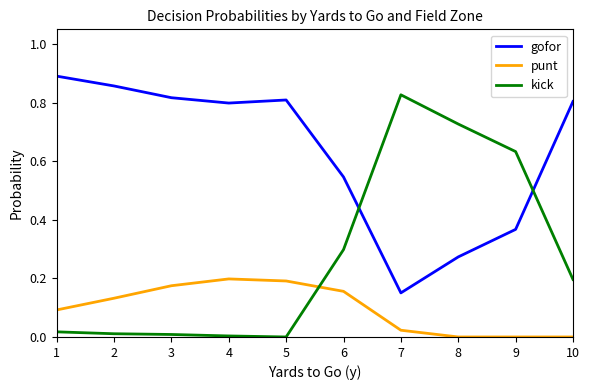

Which series ends up on top after the final intersection of kick and gofor?

gofor